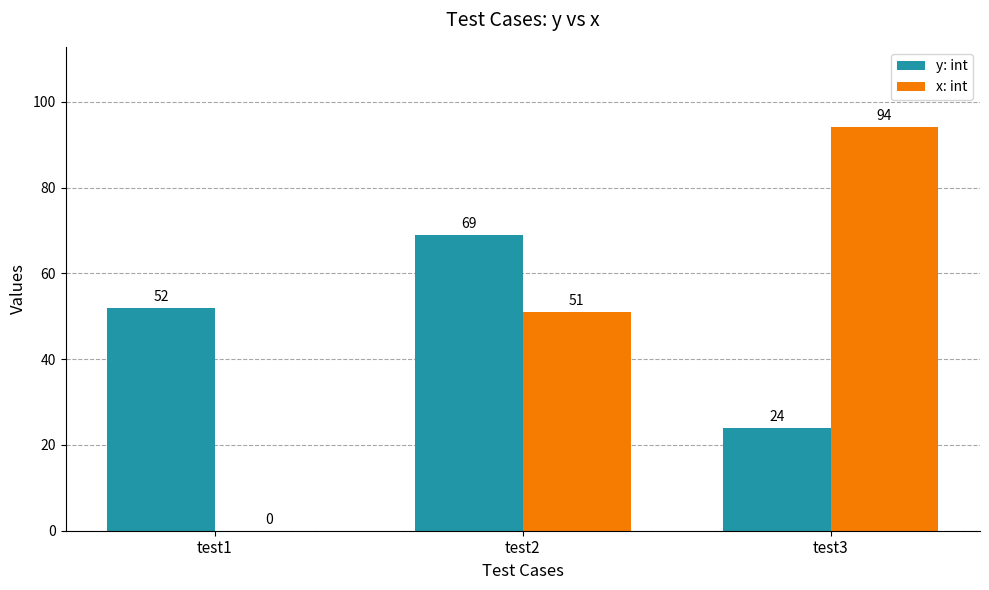

What is the sum of the y: int values at test1 and test2?

121